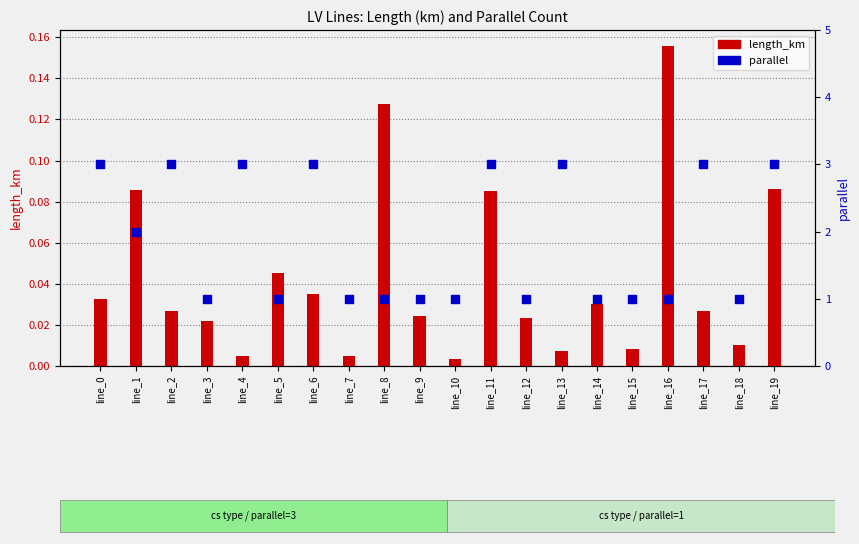

Which series contains the highest Y value?

parallel